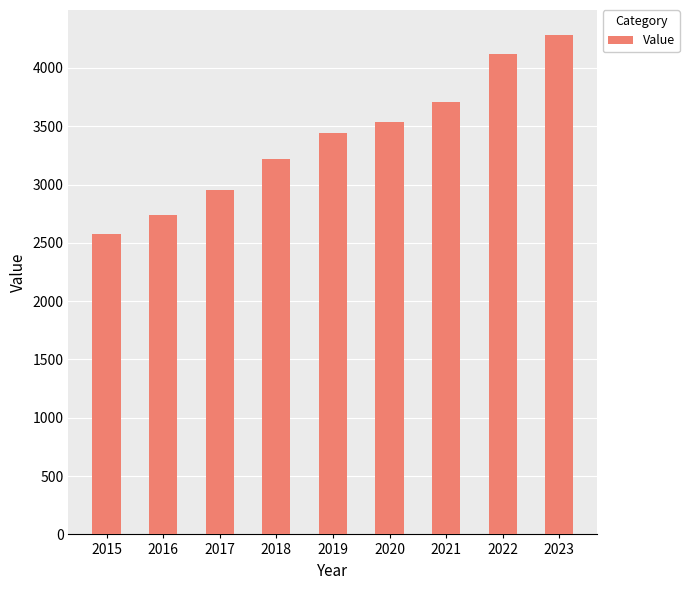

What is the value of the 4th bar from the left?

3222.3